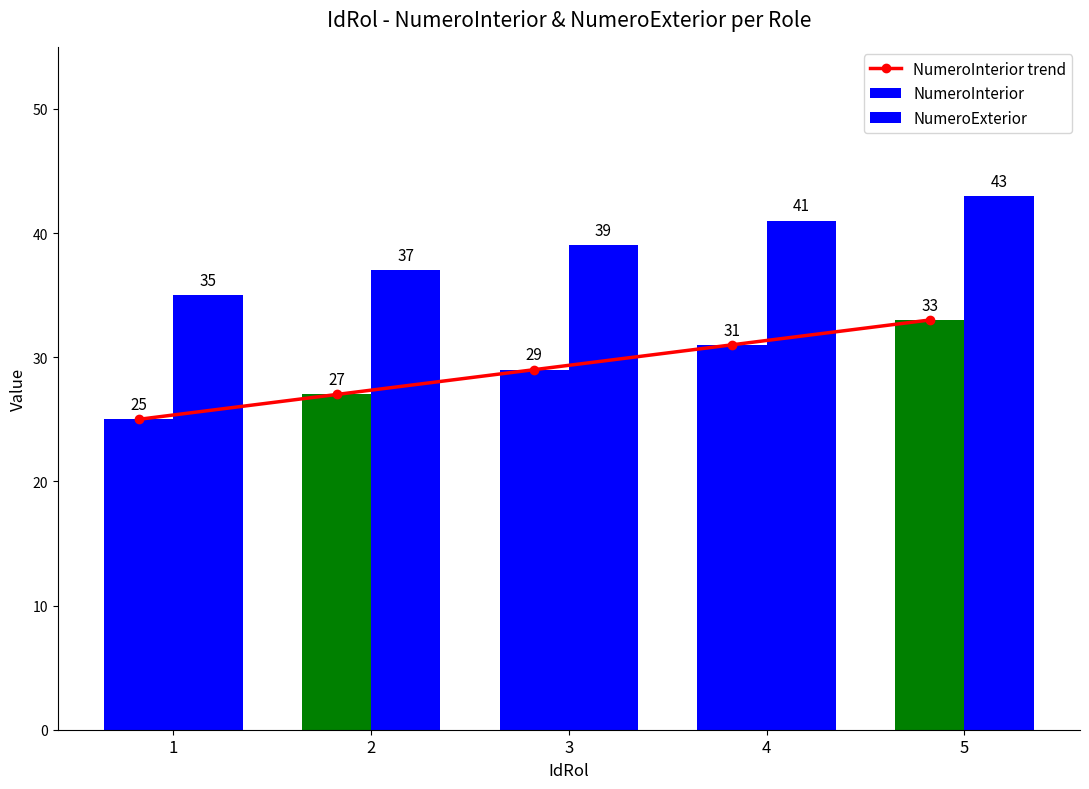

Are the bars grouped side by side (vs. stacked)?

No